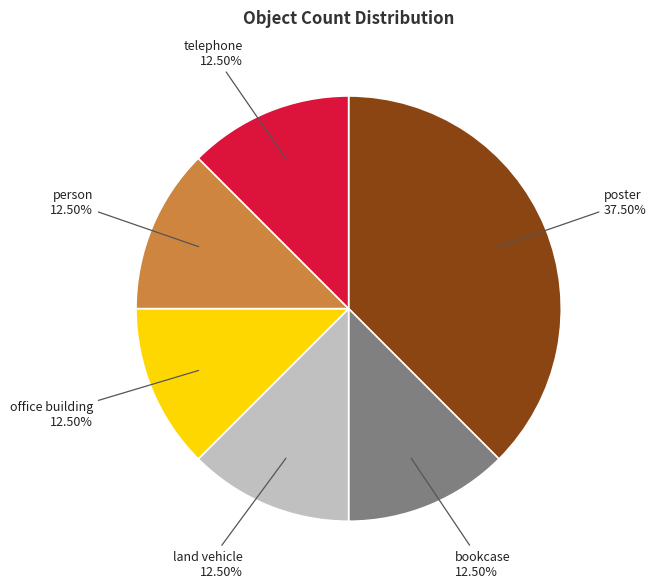

To the nearest percent, what is the difference between the largest and smallest slice percentages?

25%